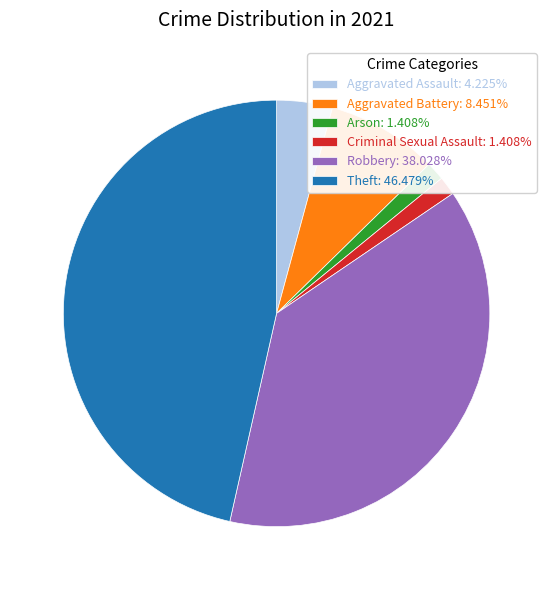

Is the sum of Theft: 46.479% and Robbery: 38.028% greater than half?

Yes